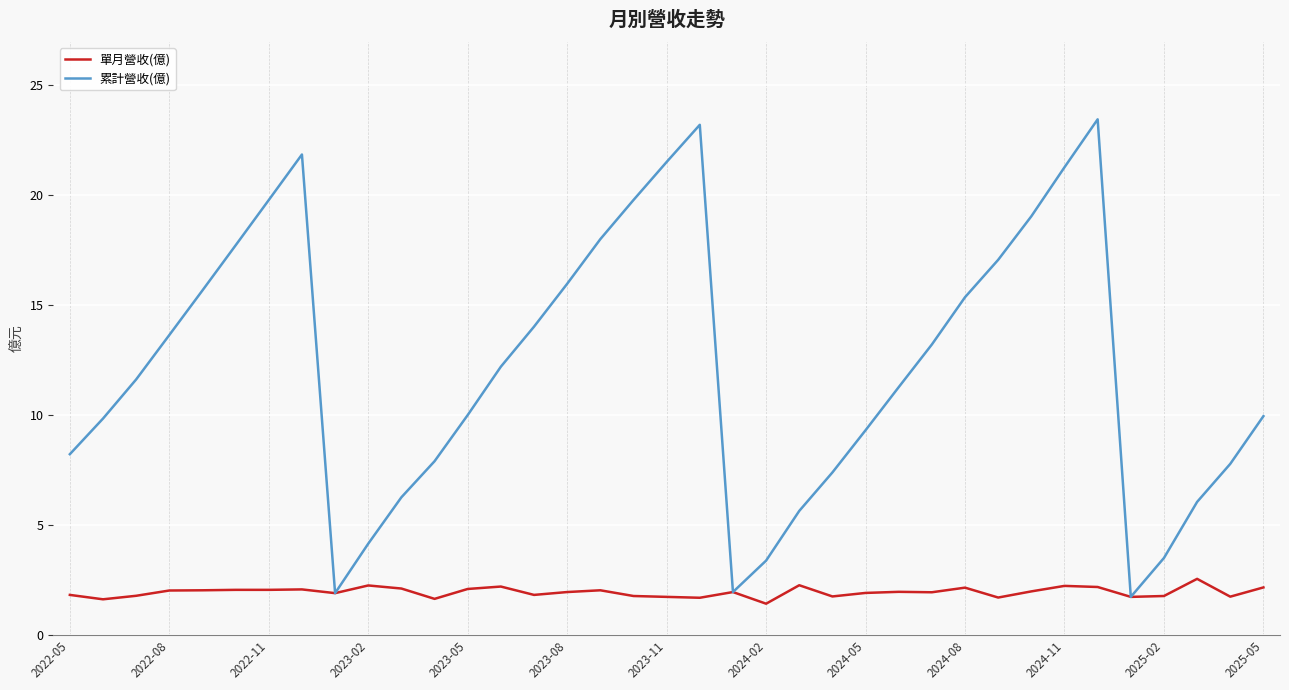

Which series has the largest total across all categories?

累計營收(億)